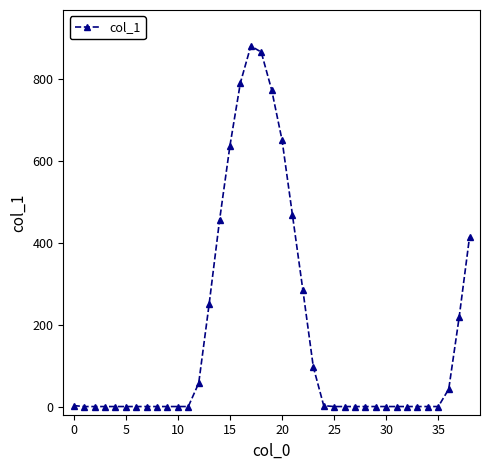

How many values exceed 0?

18